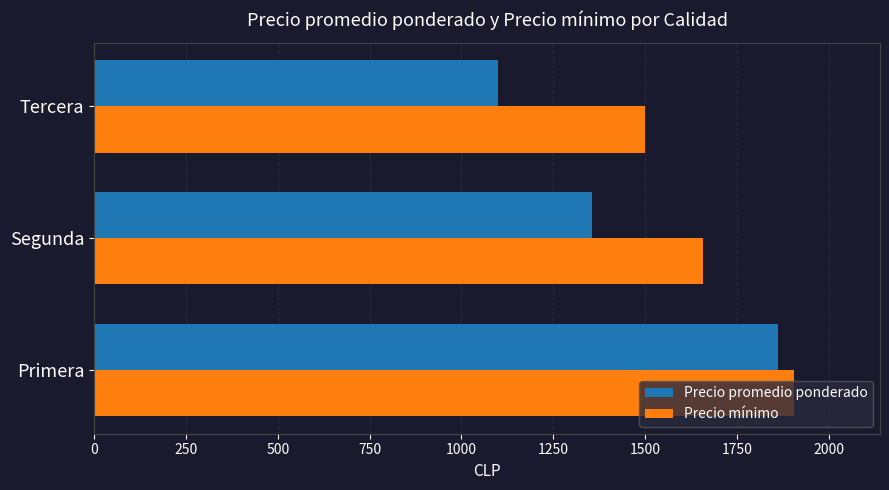

What is the average value of the Precio mínimo series?

1688